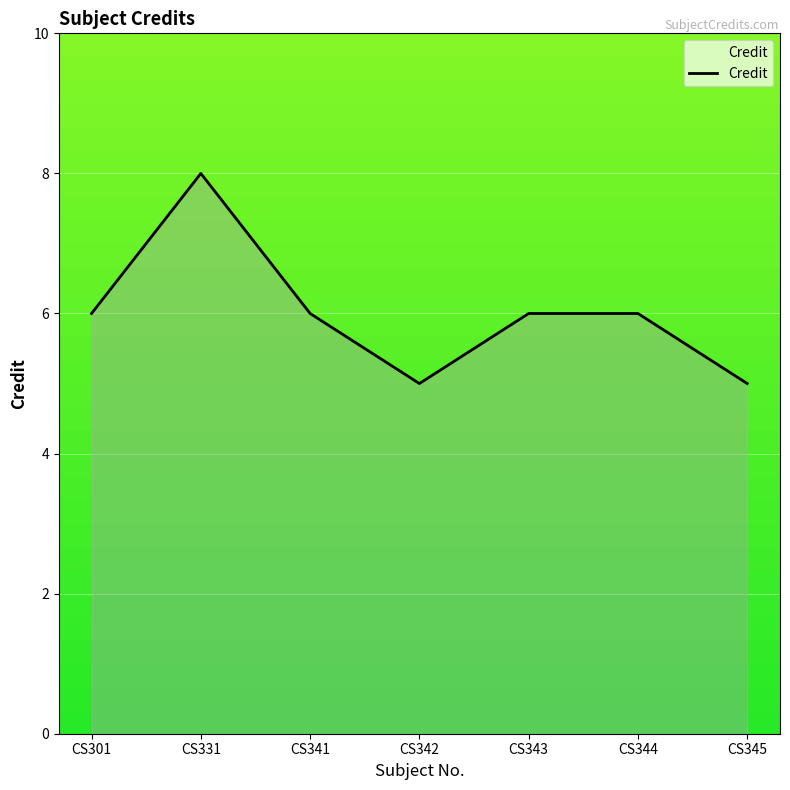

Reading left to right, transcribe all the data shown in this chart.

6	8	6	5	6	6	5